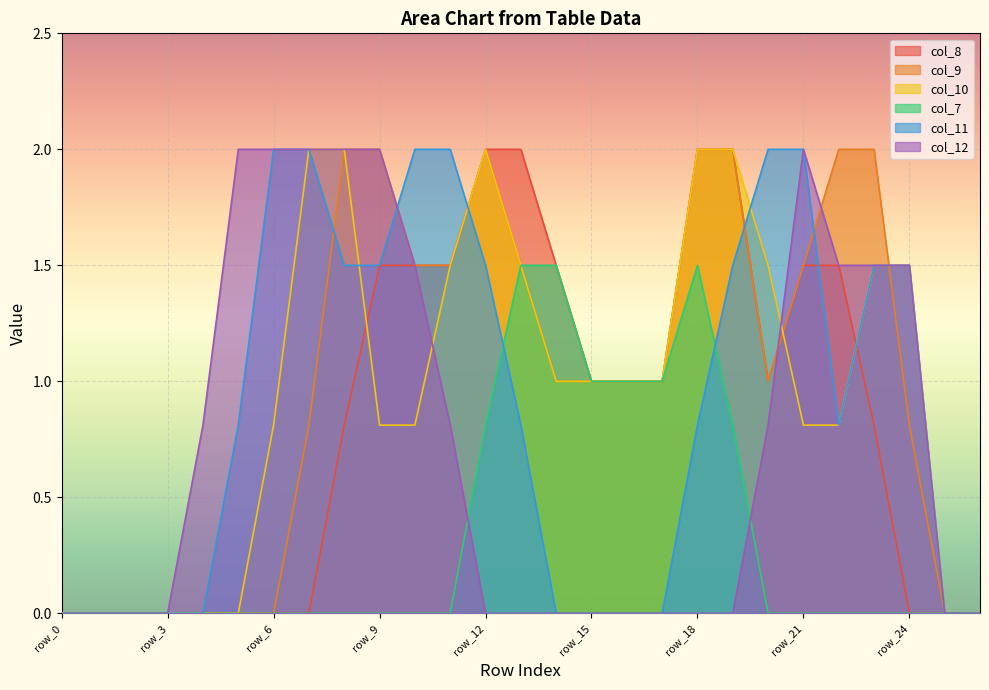

Where is the first local minimum for col_11?

row_22